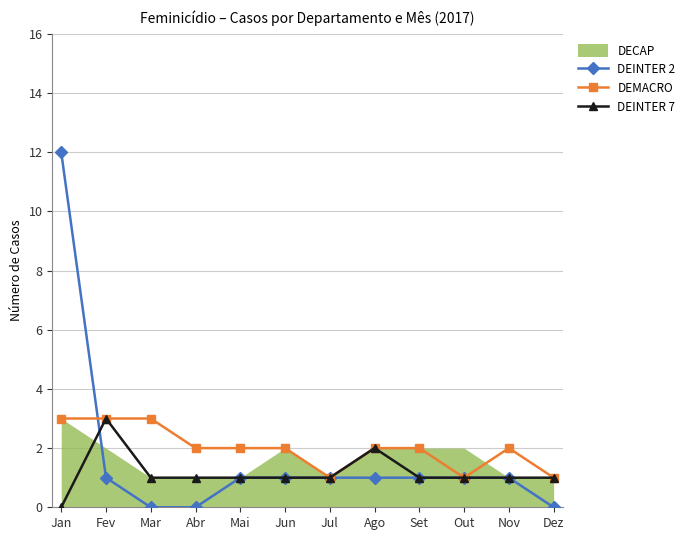

Which series has the largest total across all categories?

DEMACRO